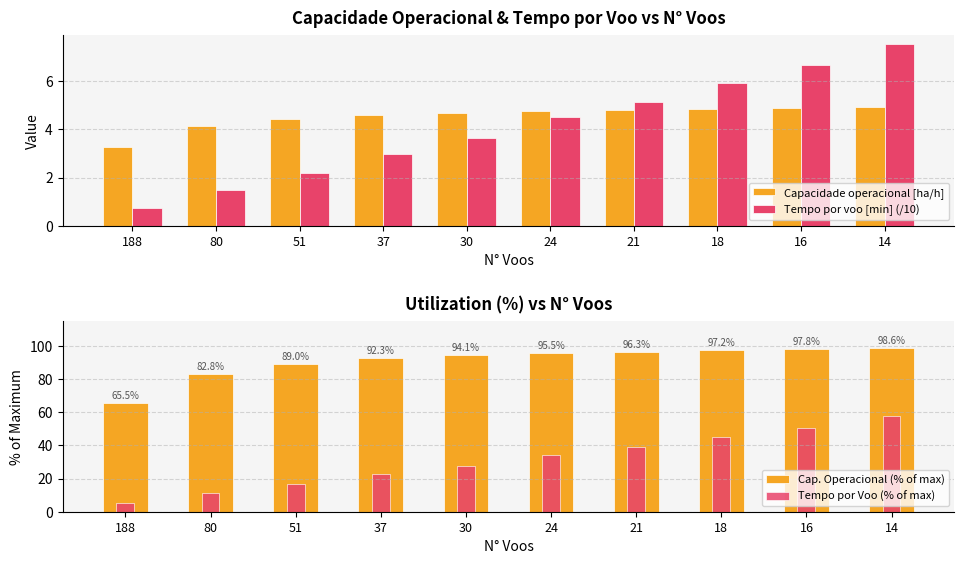

Reading left to right, what are all the values shown in this chart?

Capacidade operacional [ha/h]: 188=3.3	80=4.1	51=4.4	37=4.6	30=4.7	24=4.8	21=4.8	18=4.9	16=4.9	14=4.9
Tempo por voo [min] (/10): 188=0.7	80=1.5	51=2.2	37=3.0	30=3.6	24=4.5	21=5.1	18=5.9	16=6.7	14=7.6
Cap. Operacional (% of max): 188=65.5	80=82.8	51=89.0	37=92.3	30=94.1	24=95.5	21=96.3	18=97.2	16=97.8	14=98.6
Tempo por Voo (% of max): 188=5.5	80=11.2	51=16.8	37=22.6	30=27.6	24=34.2	21=38.9	18=45.2	16=50.6	14=57.5